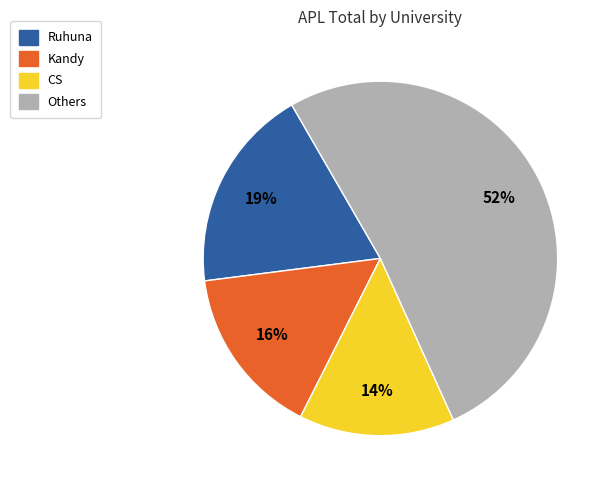

To the nearest percent, what is the average slice percentage?

25%